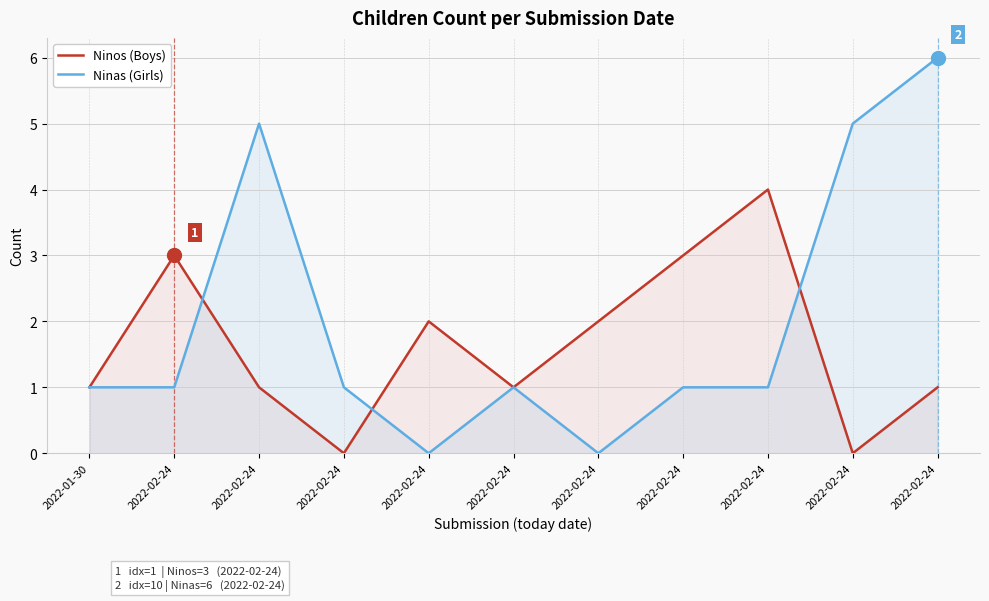

What is the difference between the maximum and second lowest values in the Ninos (Boys) series?

4